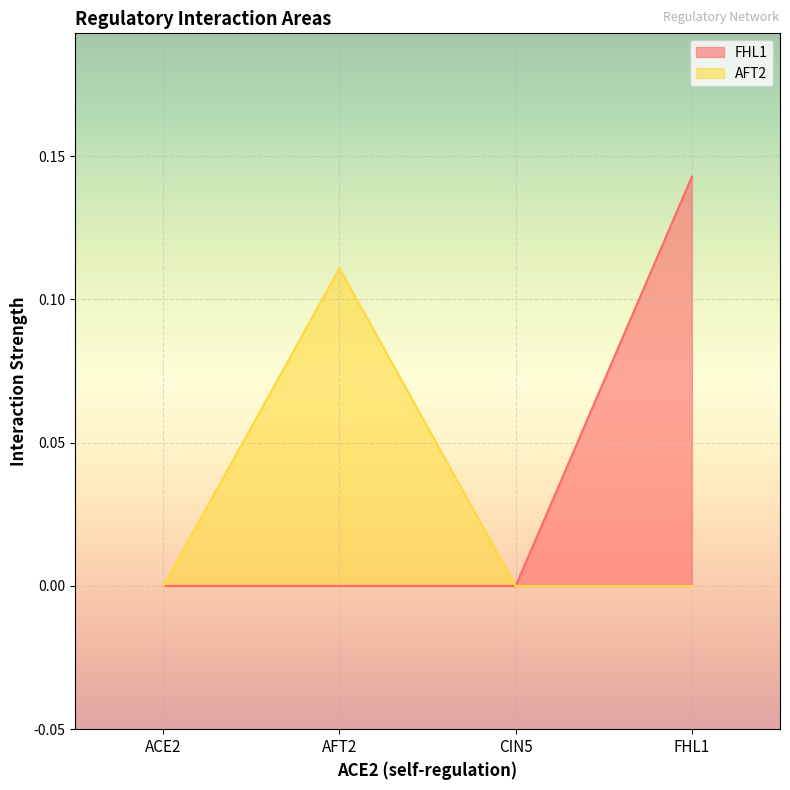

Rank the series by their average value, from highest to lowest.

FHL1, AFT2